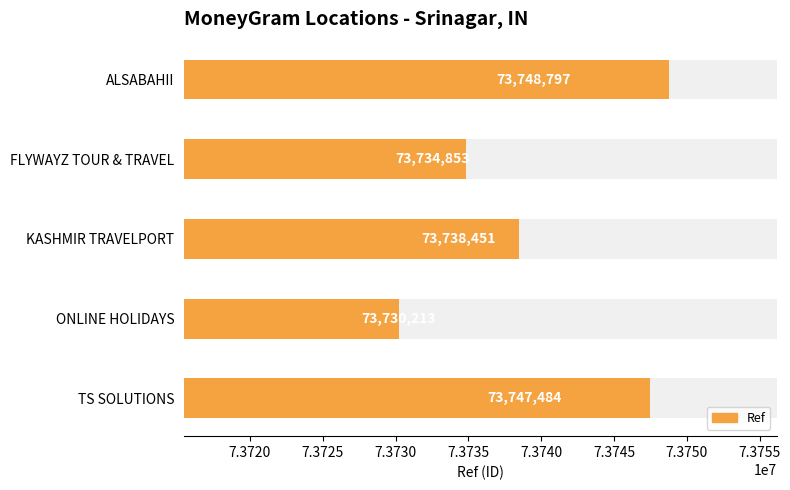

Which has a higher value, TS SOLUTIONS or ONLINE HOLIDAYS?

TS SOLUTIONS